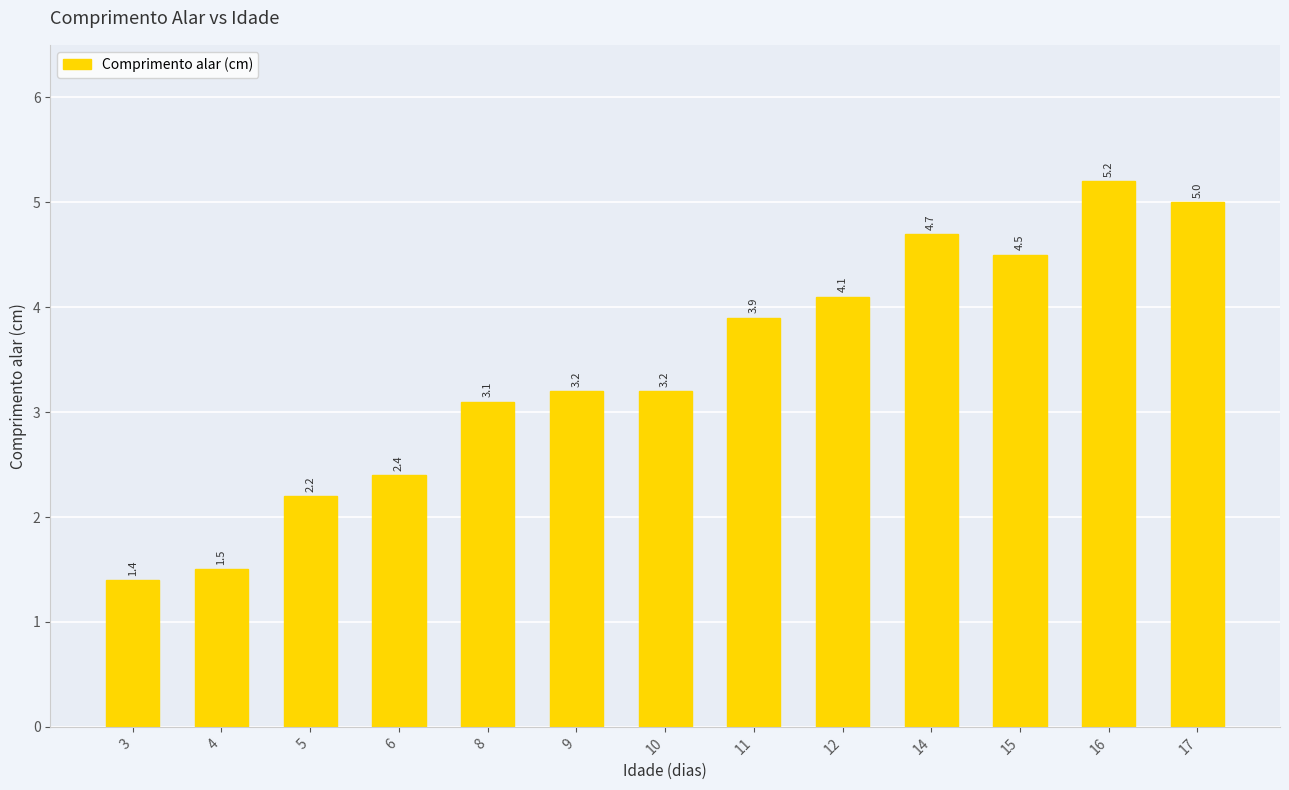

How many bars are there in total?

13